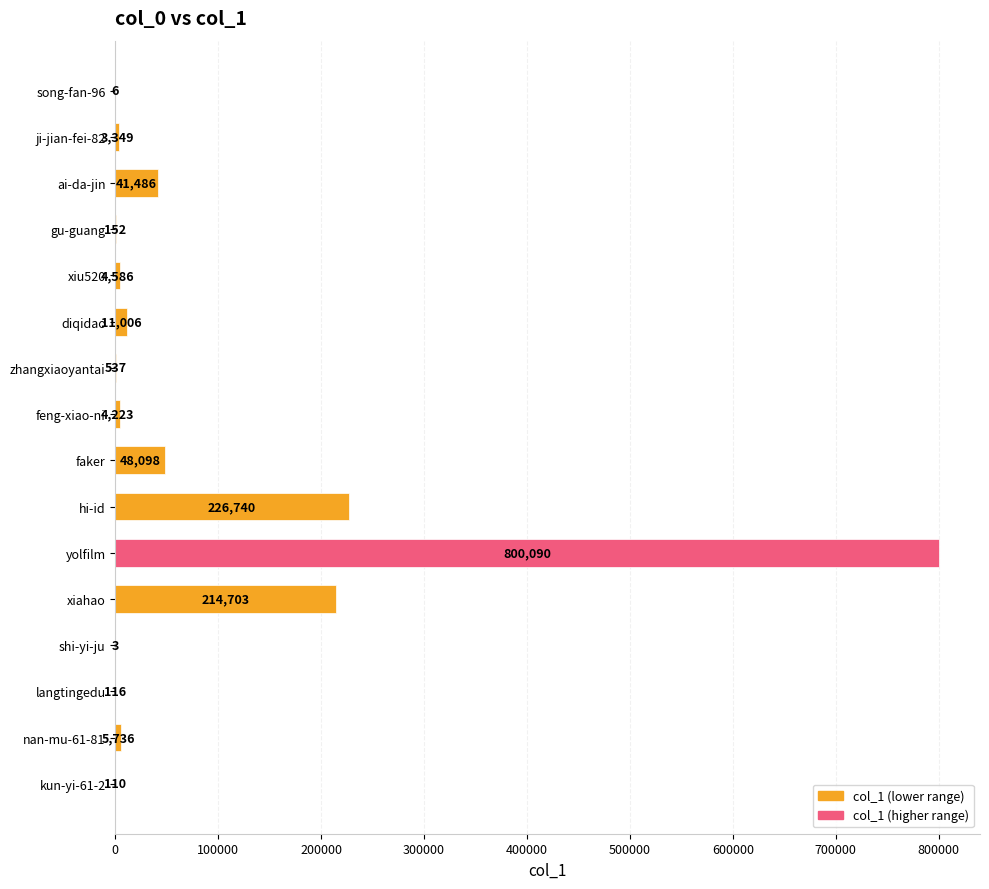

What is the maximum value shown in the chart?

800090